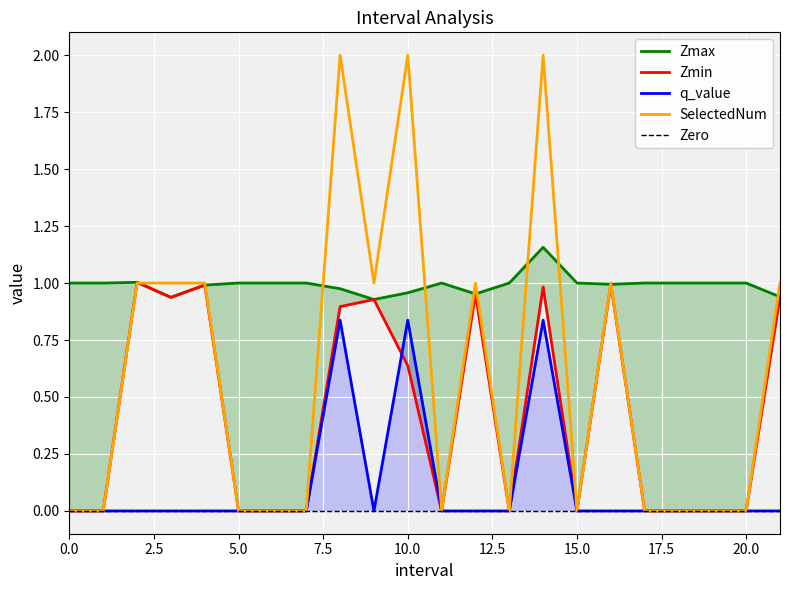

What is the sum of all SelectedNum values?

13.0